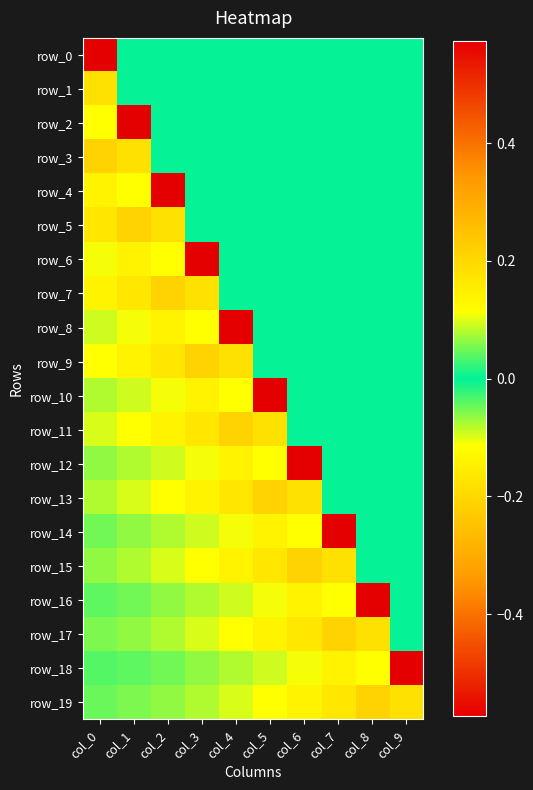

True or false: row_16 has a value of -0.3 at col_8.

False